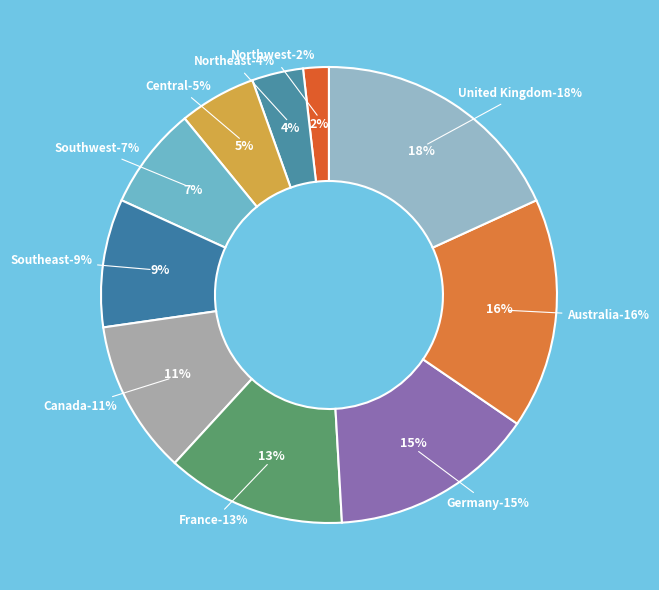

Does Germany account for over 50% of the chart?

No